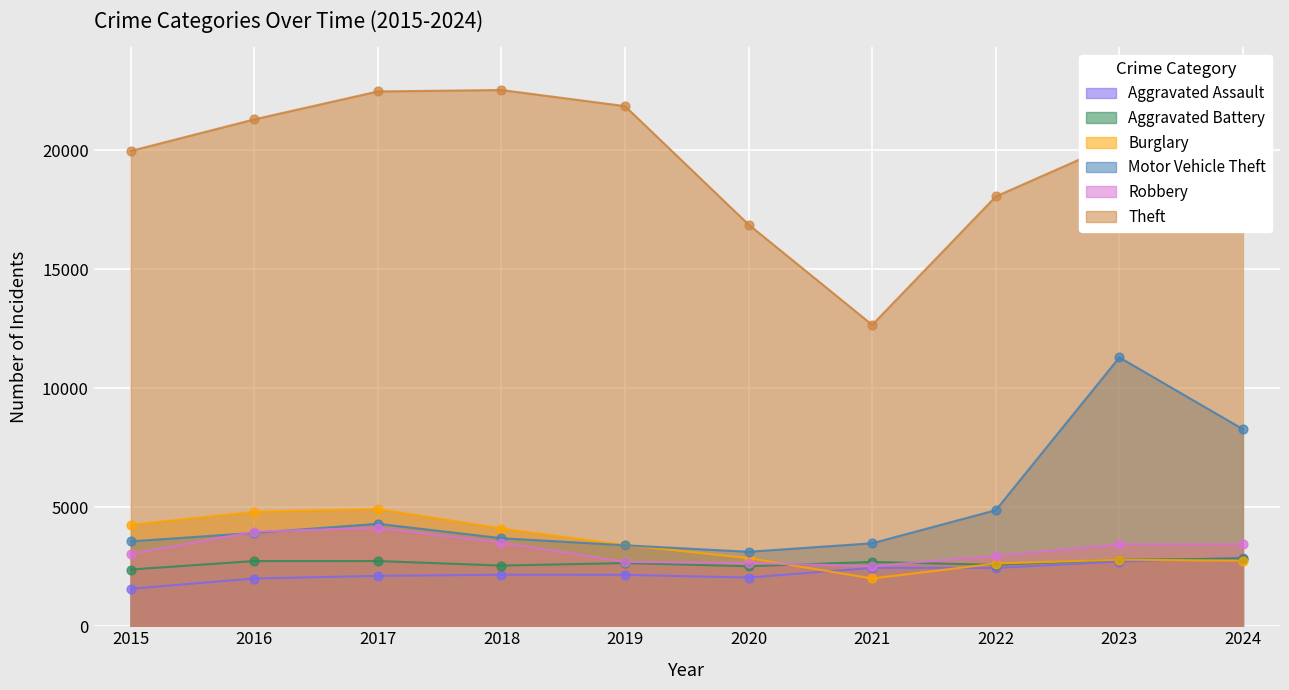

At which category is the sum across all series the highest?

2023